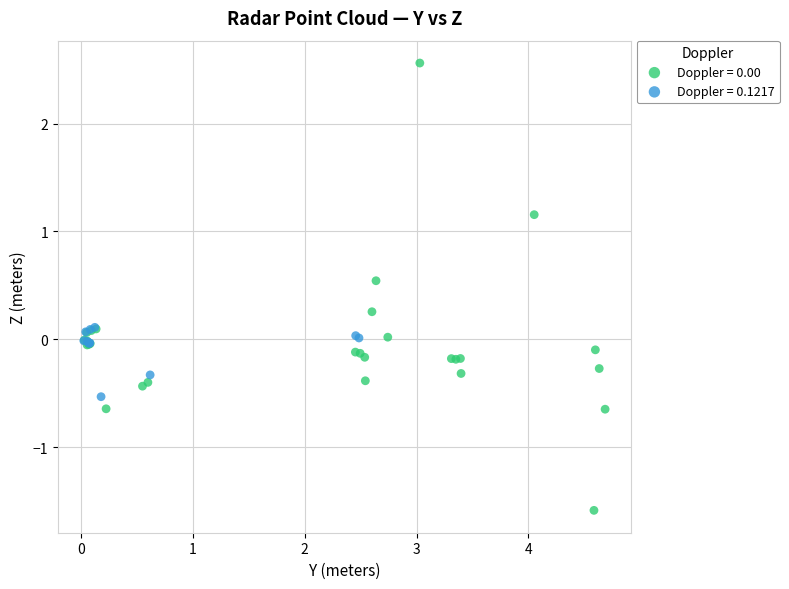

Which series contains the highest Y value?

Doppler = 0.00